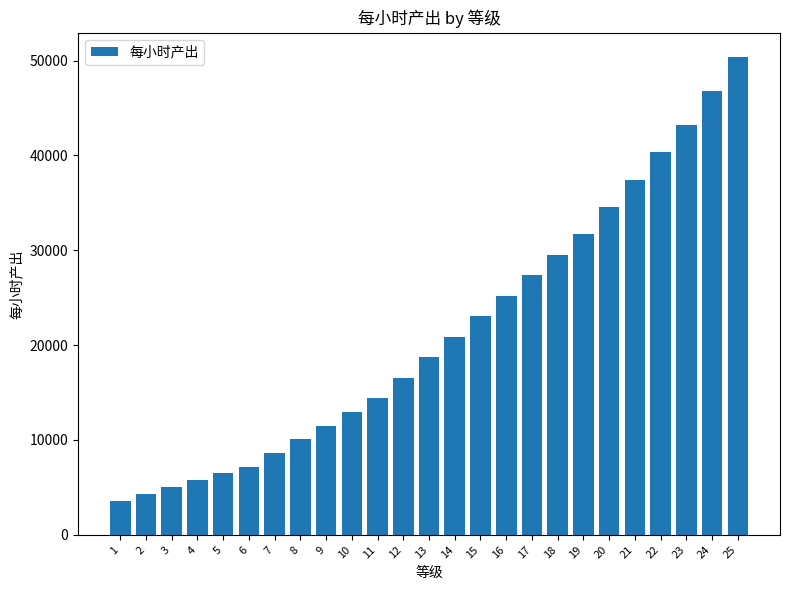

Does the chart contain any negative values?

No